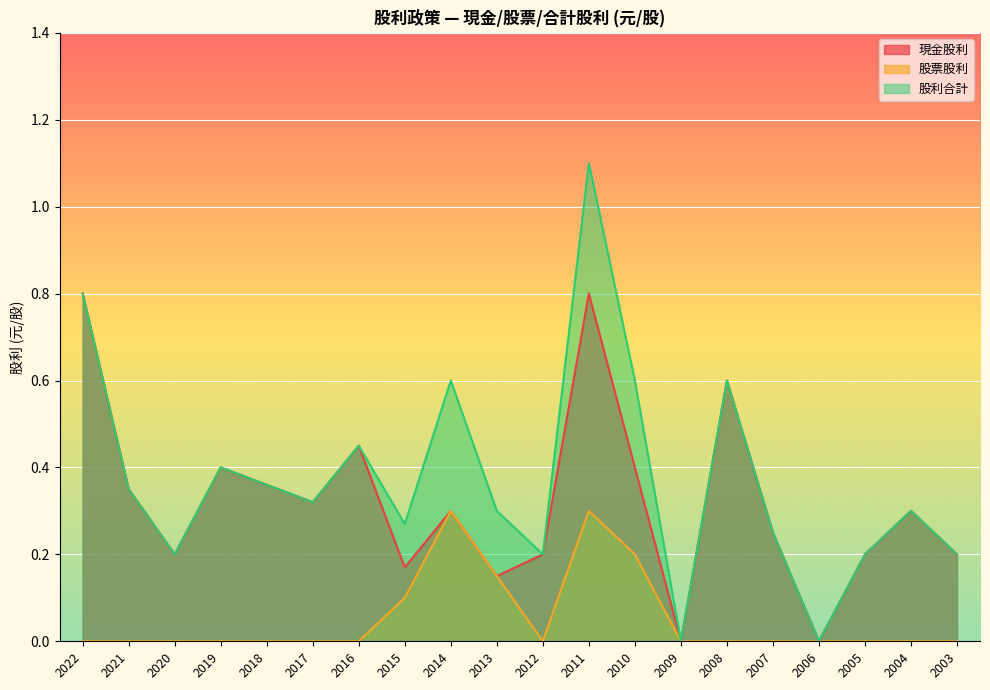

Between 2021 and 2011, which is larger?

2011